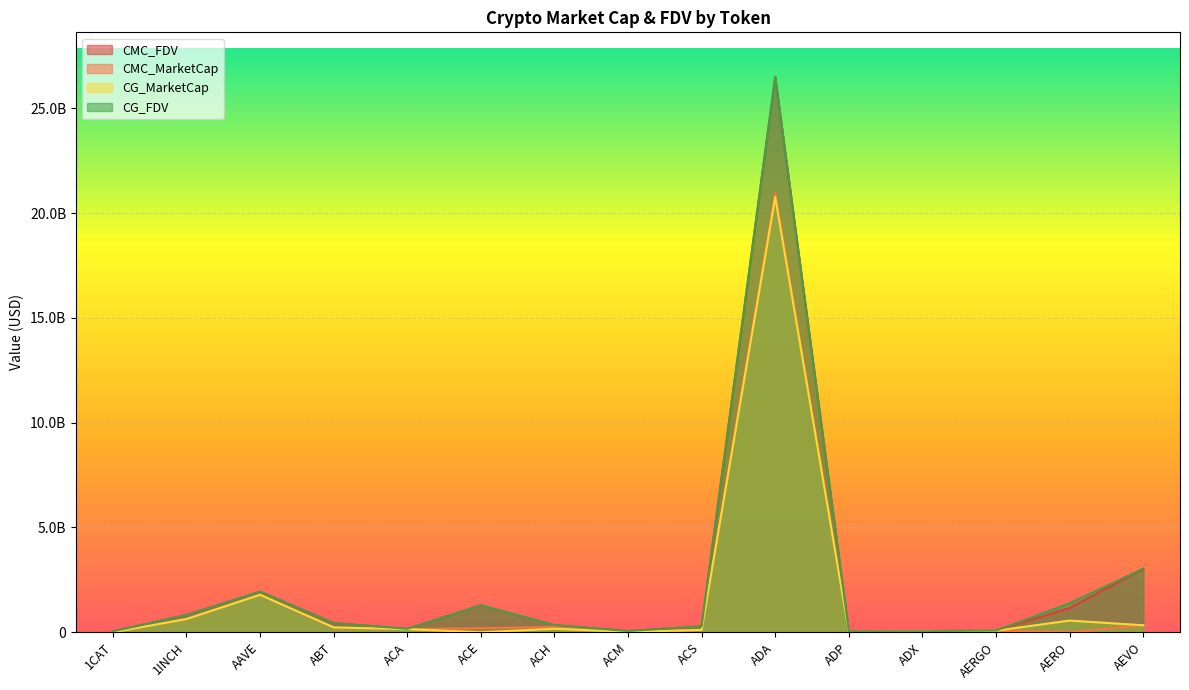

What is the maximum value for CMC_FDV?

26502982434.6